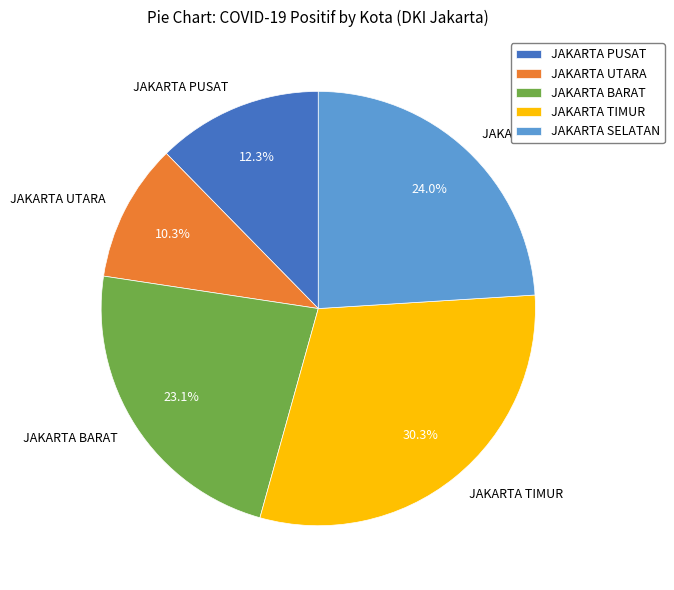

Do JAKARTA PUSAT and JAKARTA TIMUR together represent more than half of the pie?

No